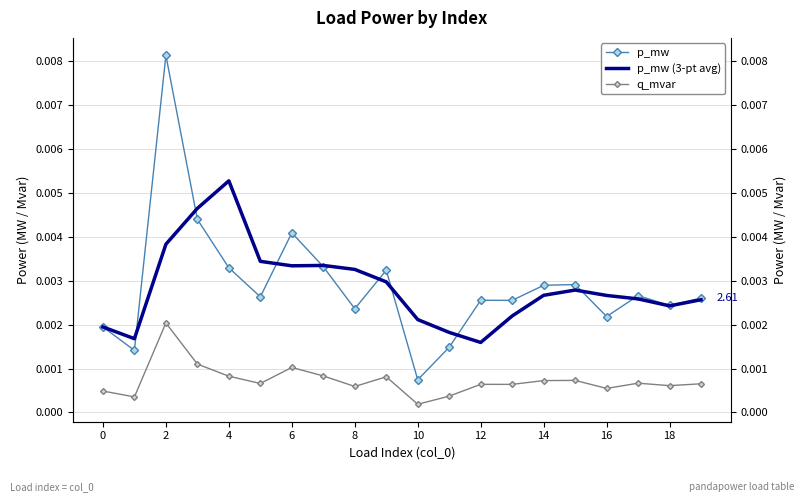

Where is the first local minimum for p_mw (3-pt avg)?

2